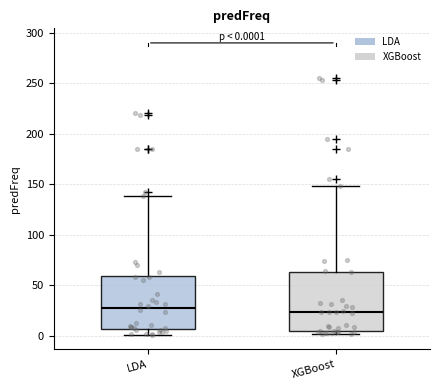

Which box is the tallest, from its lower edge to its upper edge?

XGBoost